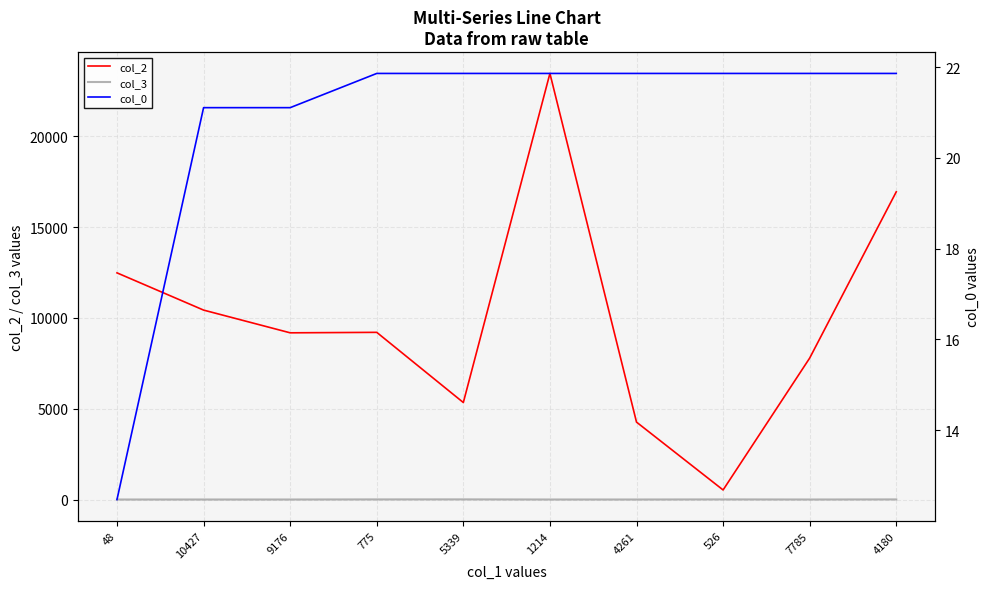

True or false: col_2 and col_0 cross at least once.

False